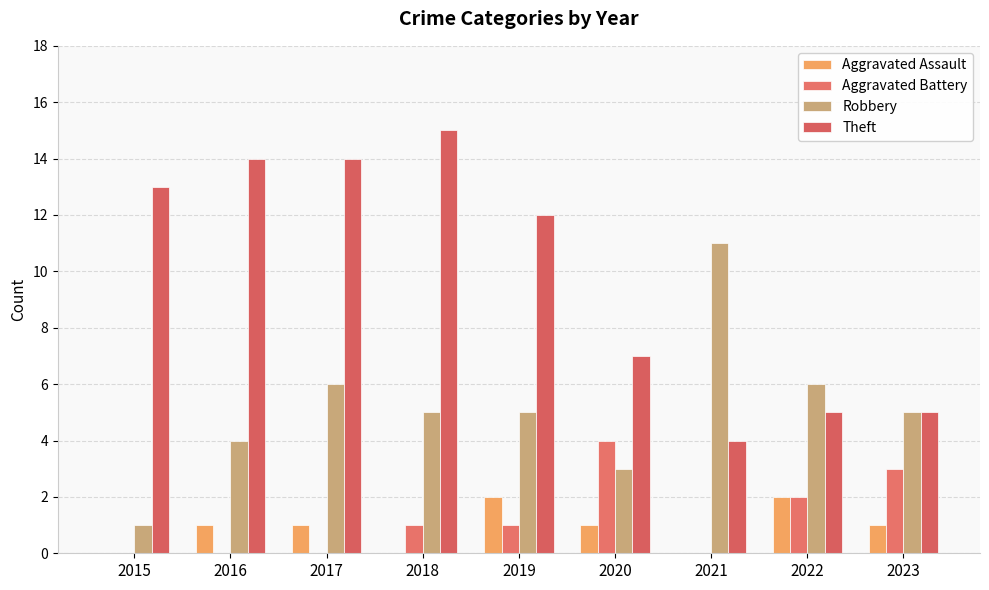

What is the difference between the Aggravated Assault values at 2020 and 2019?

1